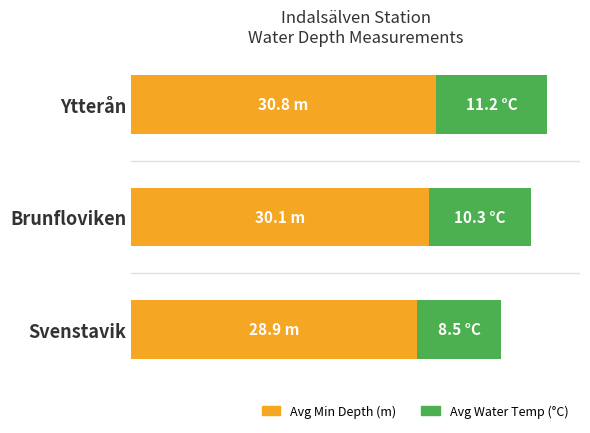

How many bars are there in total?

6